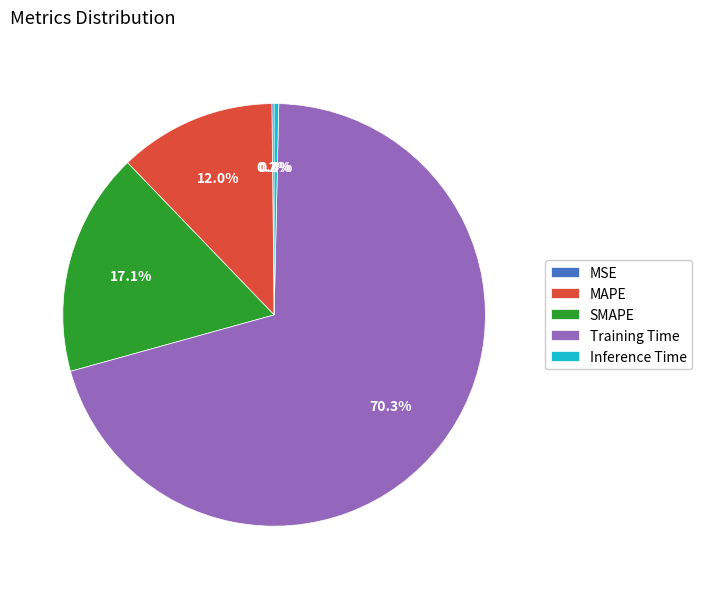

Does Inference Time account for over 50% of the chart?

No